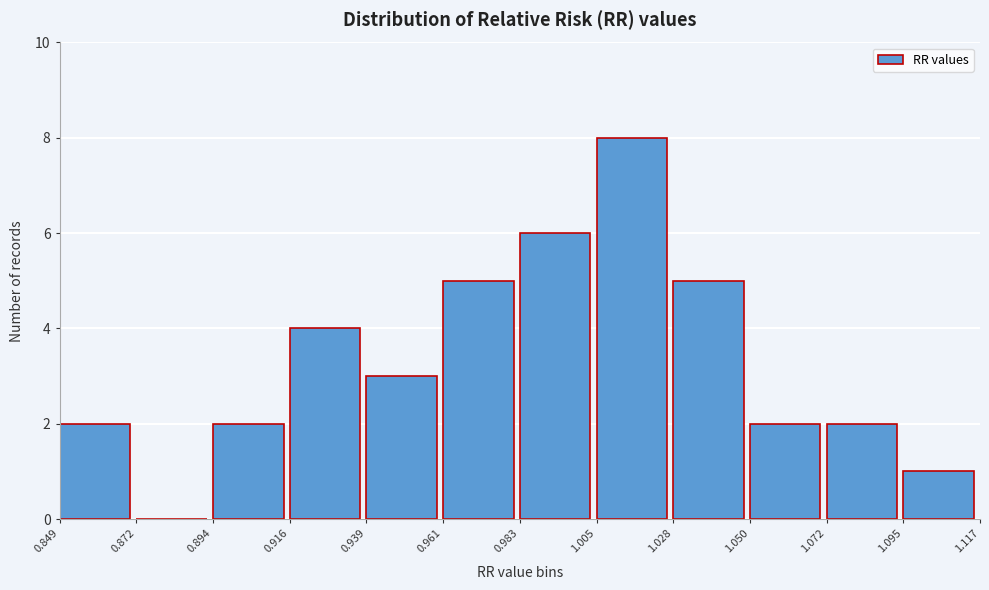

How tall is the bar that spans 0.939 to 0.961 on the x-axis? The values are not printed on the chart, so give them approximately, as read against the axis.

3